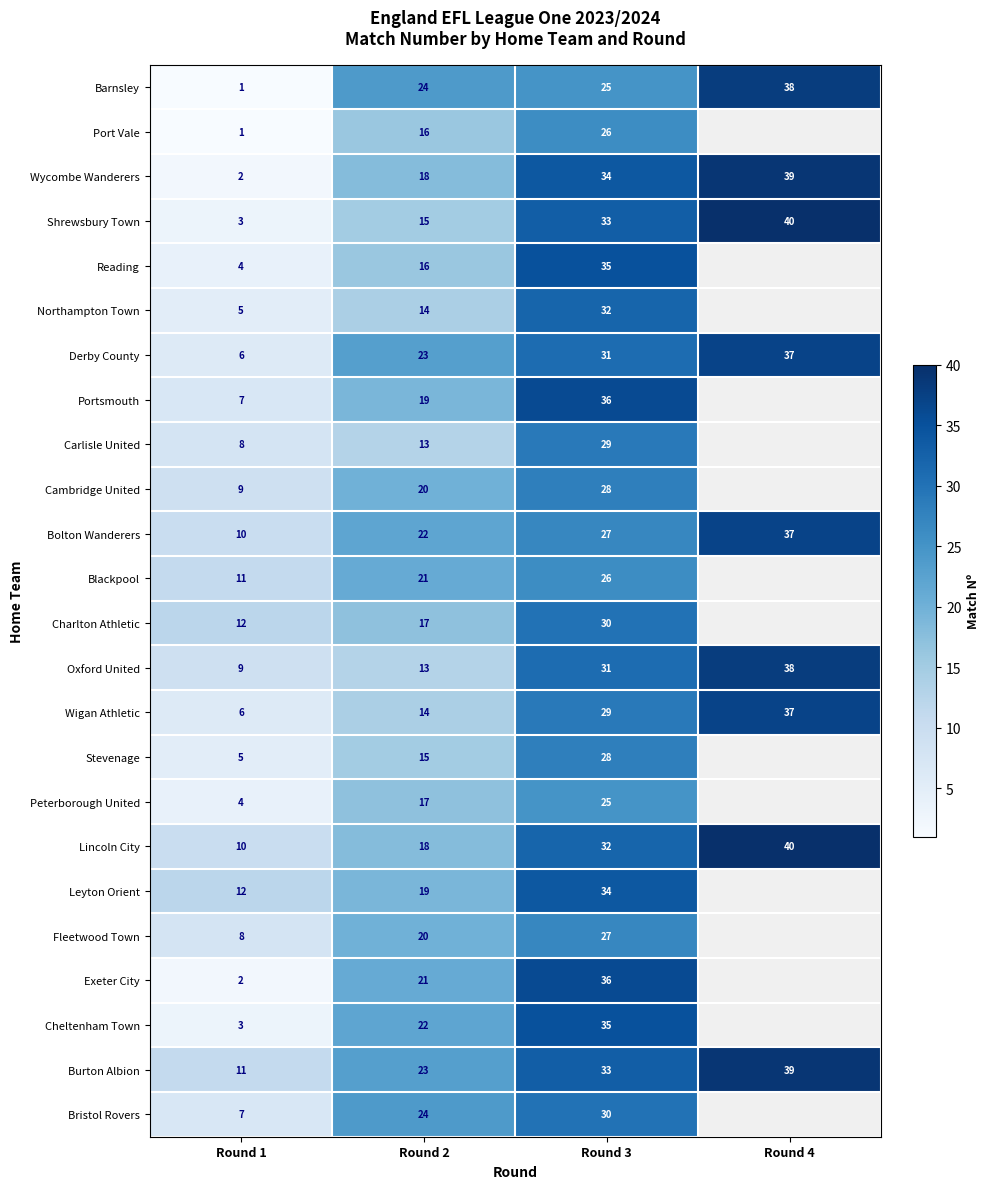

Which label corresponds to the largest value in the chart?

Round 4